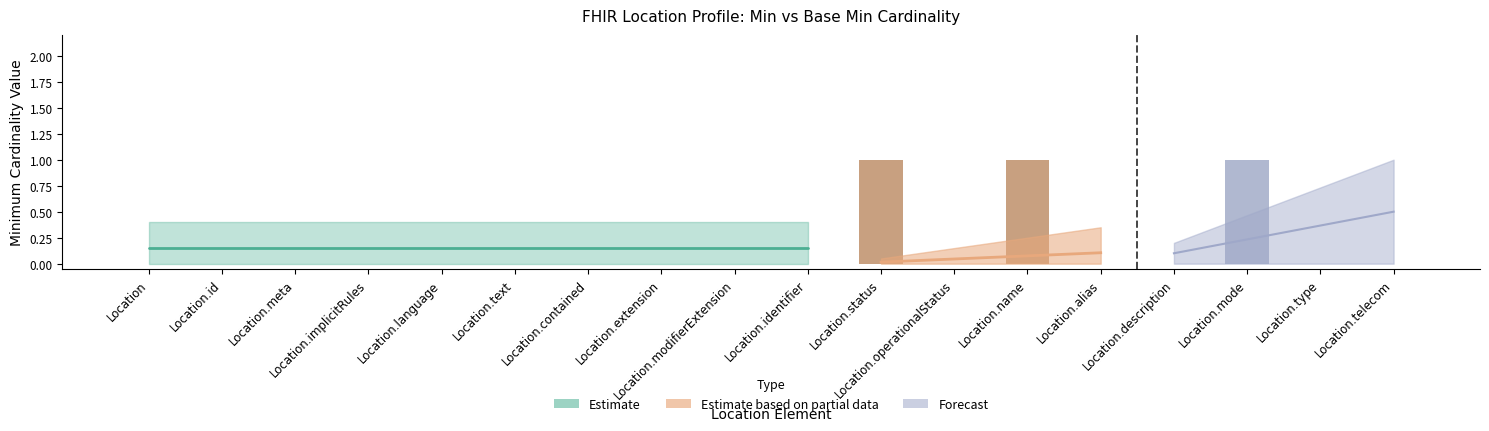

Reading left to right, what are all the values shown in this chart?

0	0	0	0	0	0	0	0	0	0	1	0	1	0	0	1	0	0